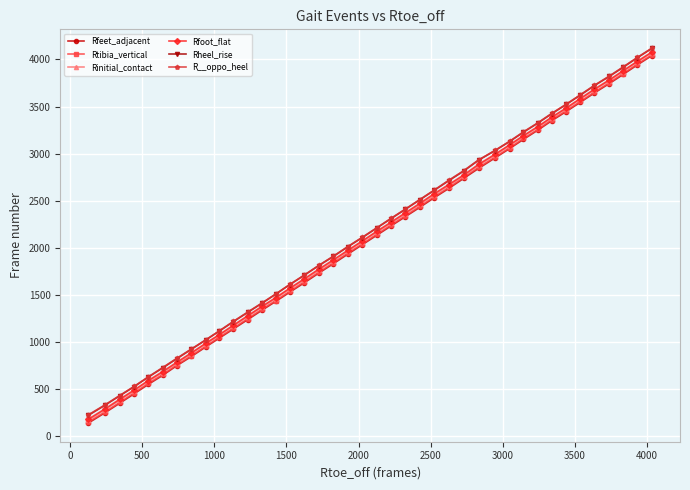

What is the highest value of the Rinitial_contact series?

4070